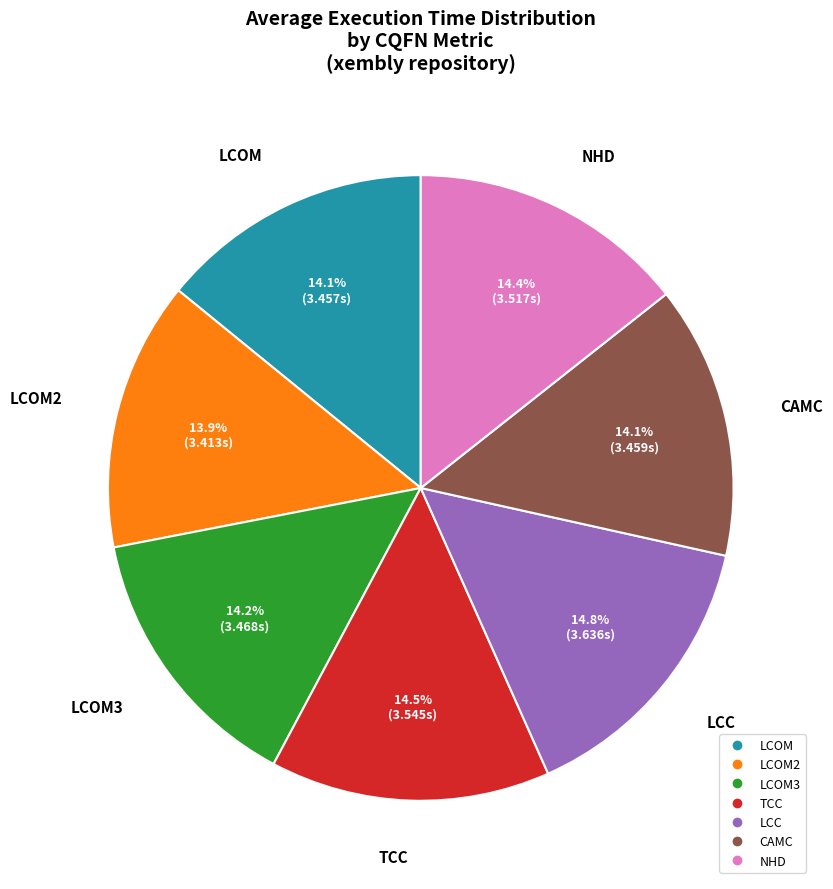

Is there any slice that represents more than half of the pie?

No